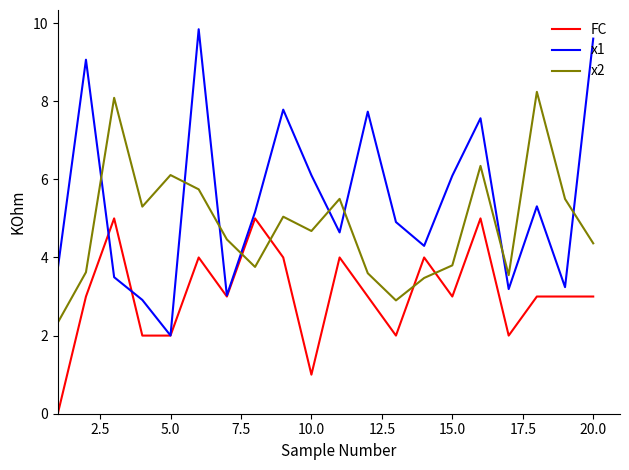

Which series has the largest range (max minus min)?

x1